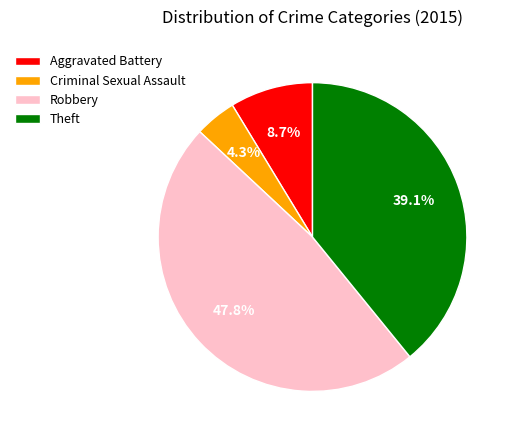

Is there a majority slice in this chart?

No